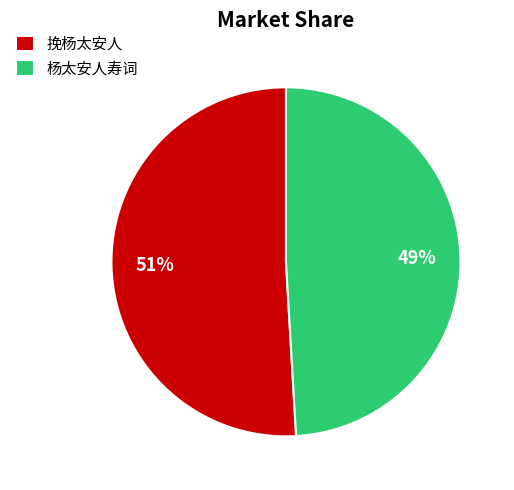

To the nearest percent, what is the combined percentage of 挽杨太安人 and 杨太安人寿词?

100%